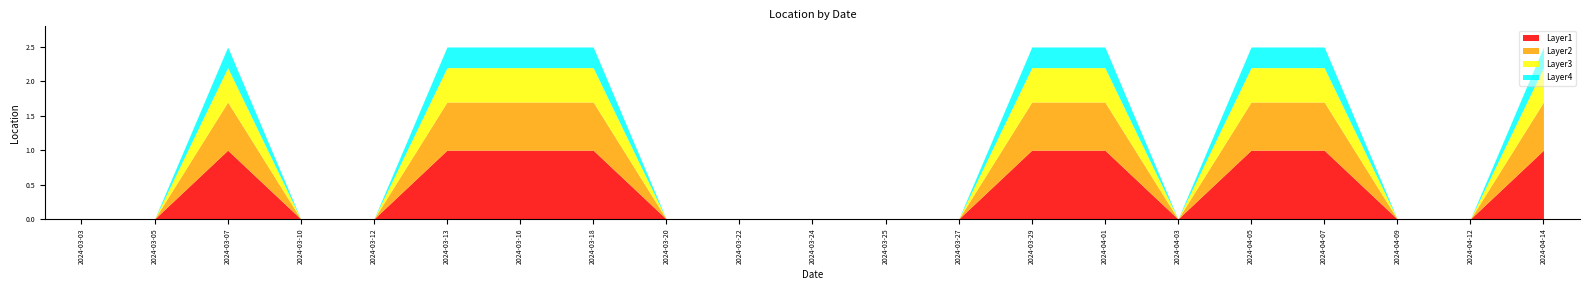

What is the value of the Layer1 point at the 21st from the left?

1.0